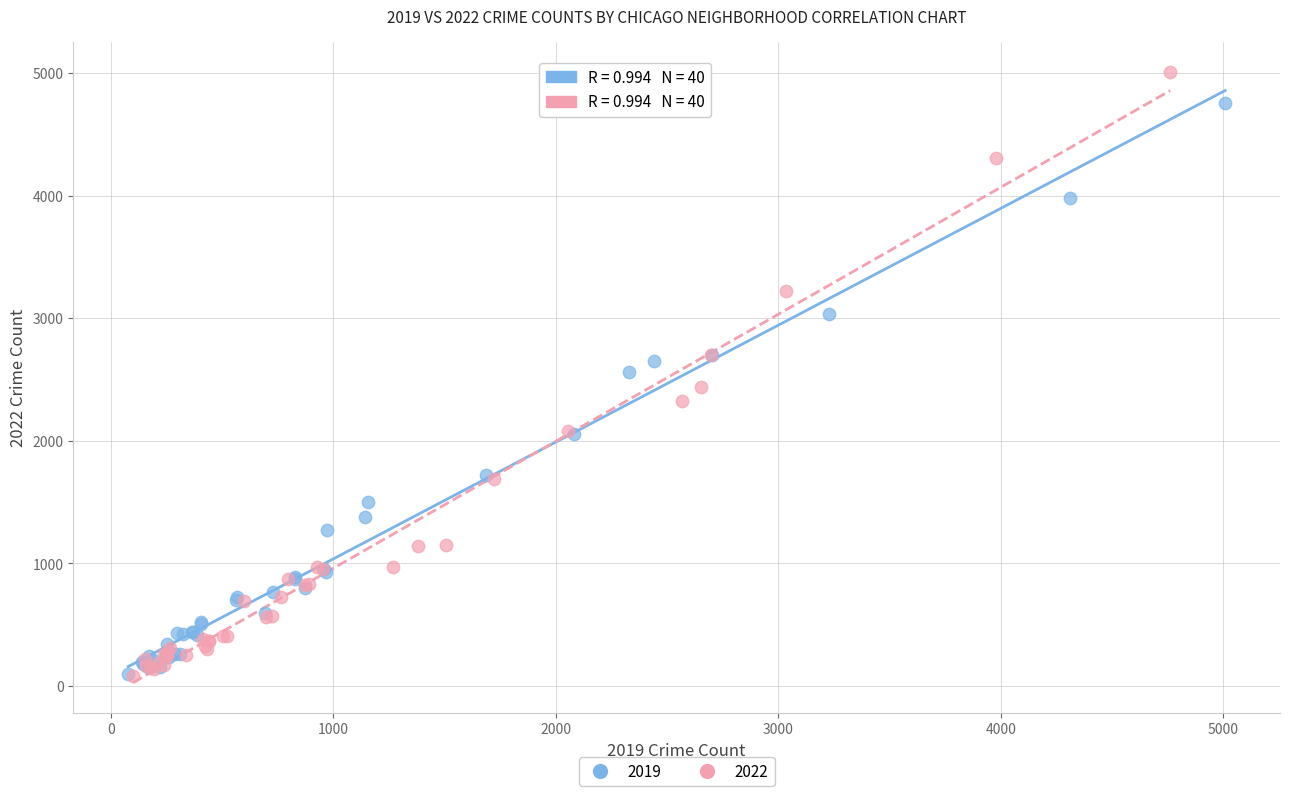

Which series reaches the maximum Y coordinate?

2022